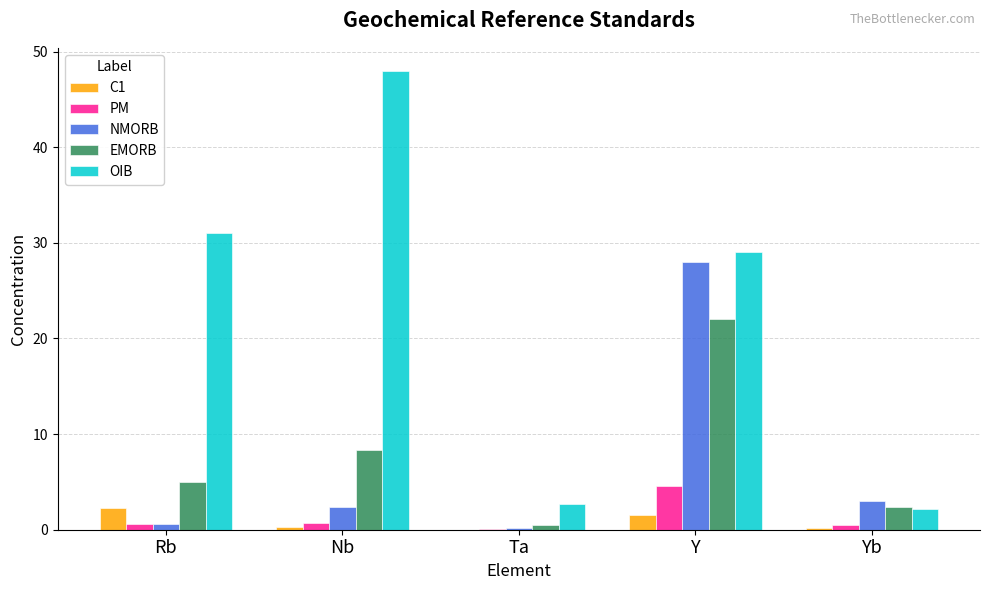

Which series changed the most between Ta and Y?

NMORB